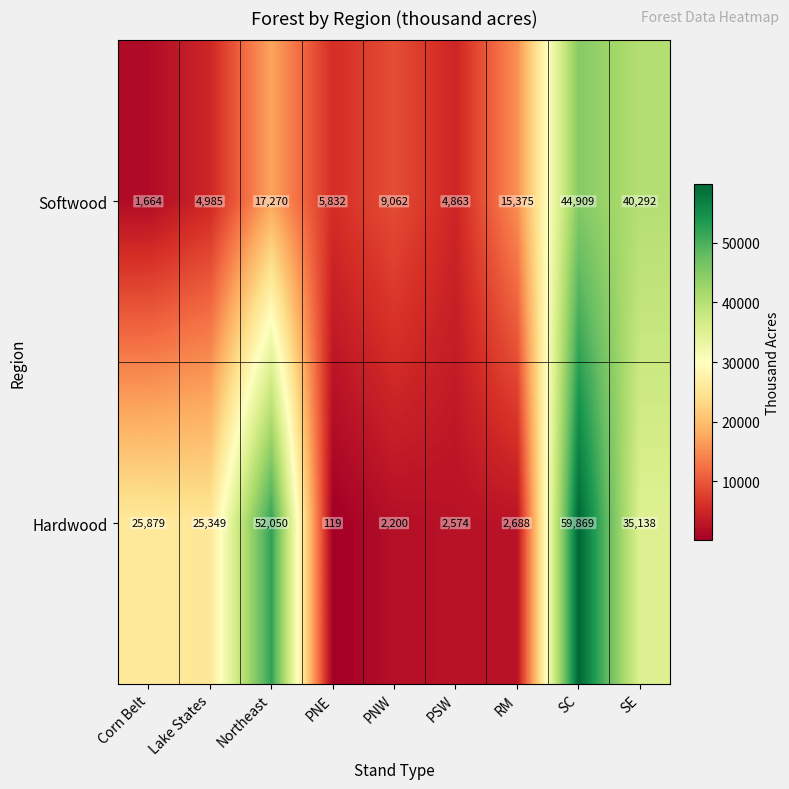

What is the total value across all series at RM?

18063